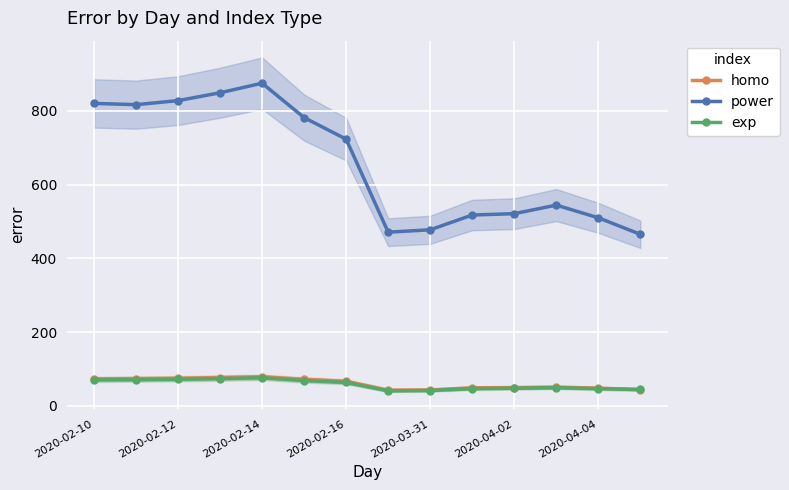

At how many categories does at least one series exceed 320?

14